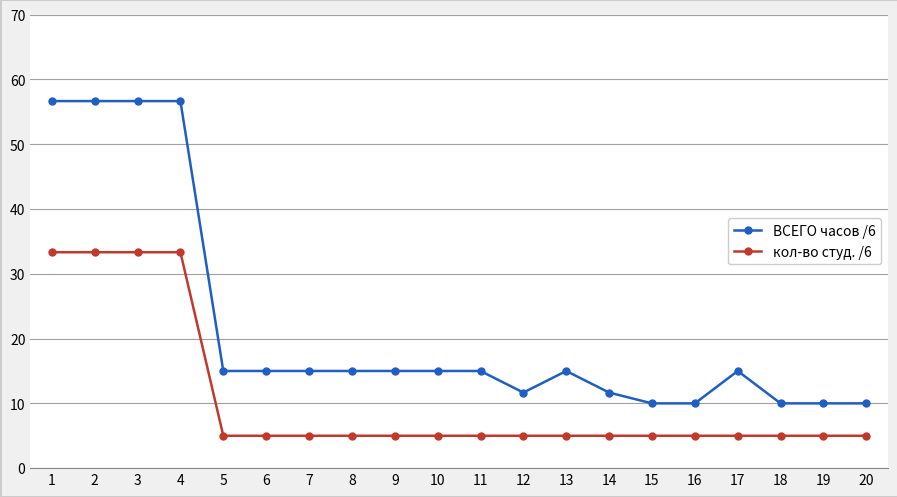

What is the maximum value for ВСЕГО часов /6?

56.7